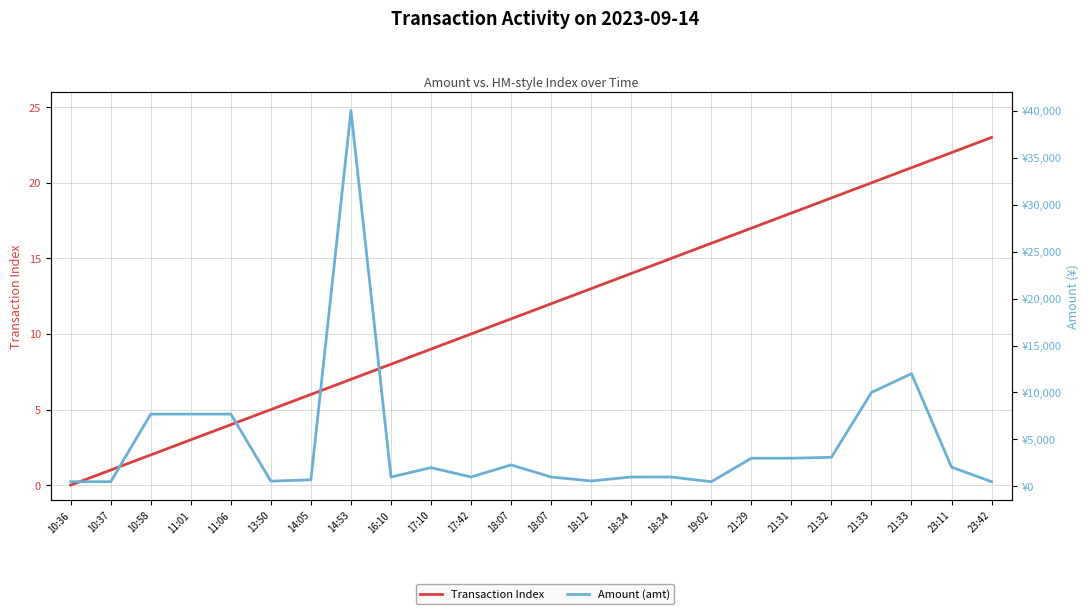

Which series has the largest total across all categories?

Amount (amt)